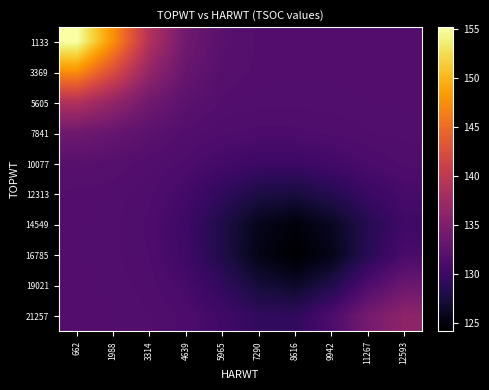

Which series has the widest spread of values?

1133